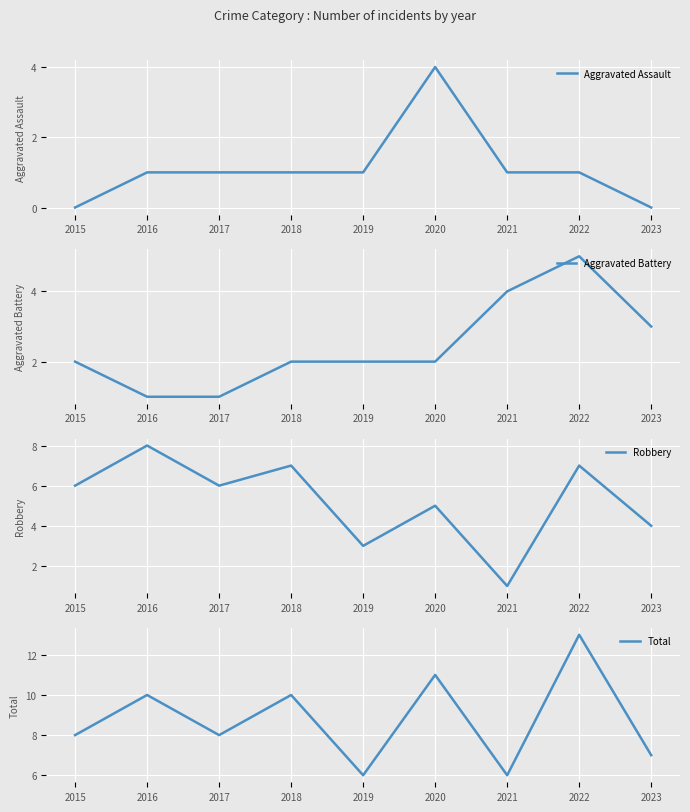

What is the lowest value of the Robbery series?

1